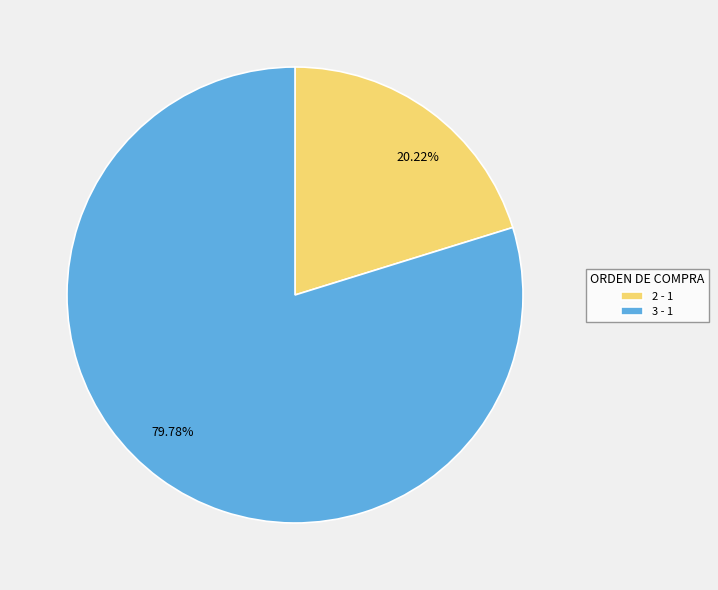

Approximately how many times larger is the value at 3 - 1 compared to 2 - 1?

3.9